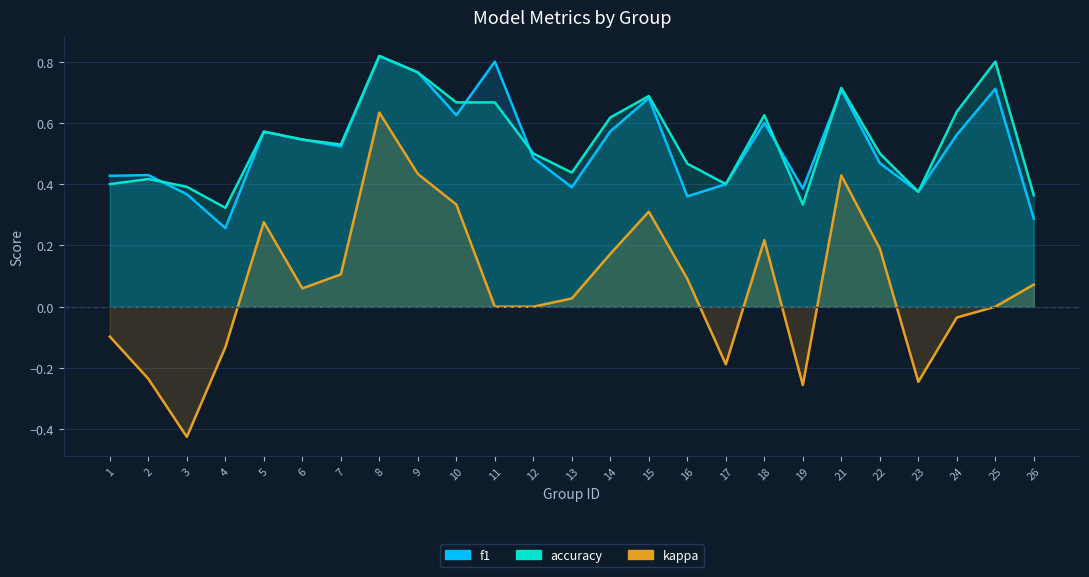

Rank the series at 21 from lowest to highest value.

kappa, f1, accuracy